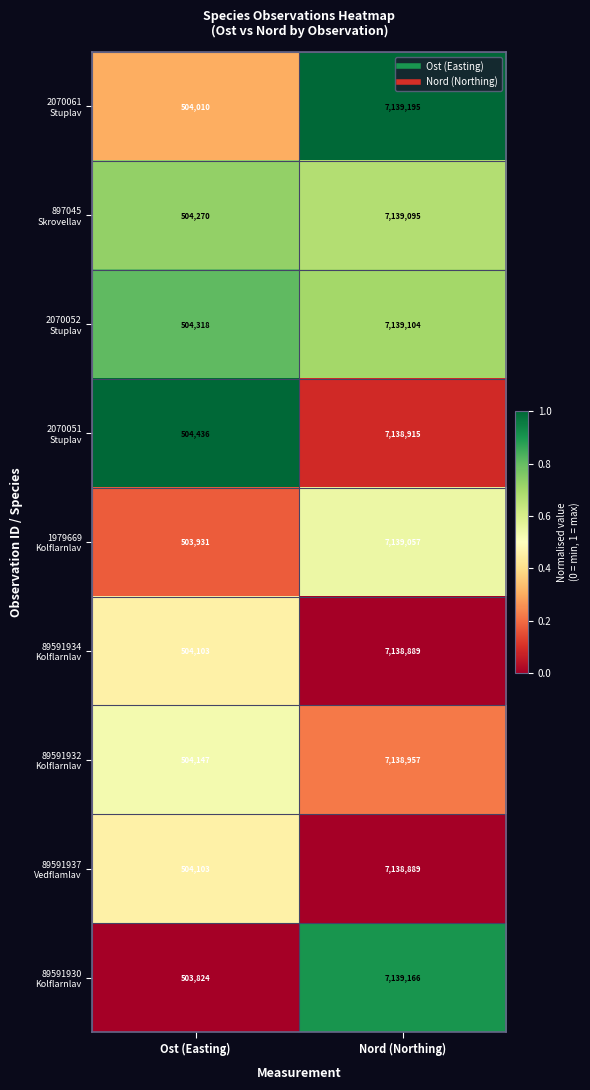

What is the spread (max minus min) of values at Nord (Northing)?

306